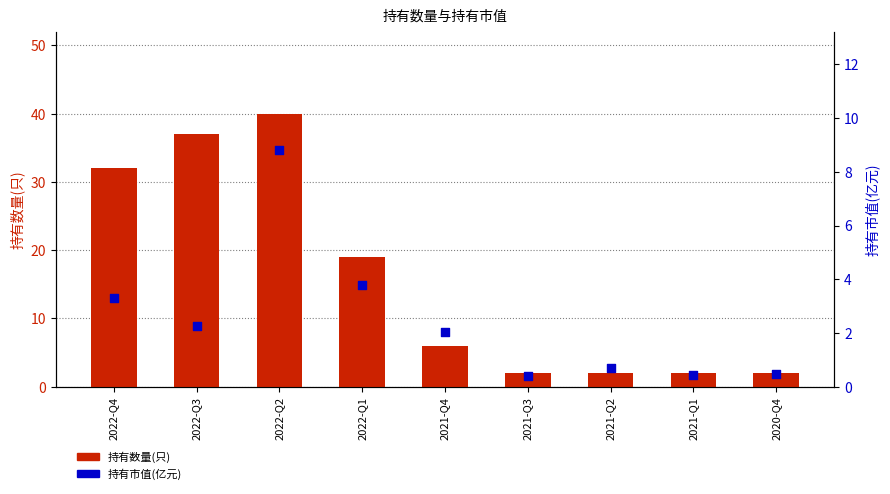

Which series reaches the maximum Y coordinate?

持有数量(只)